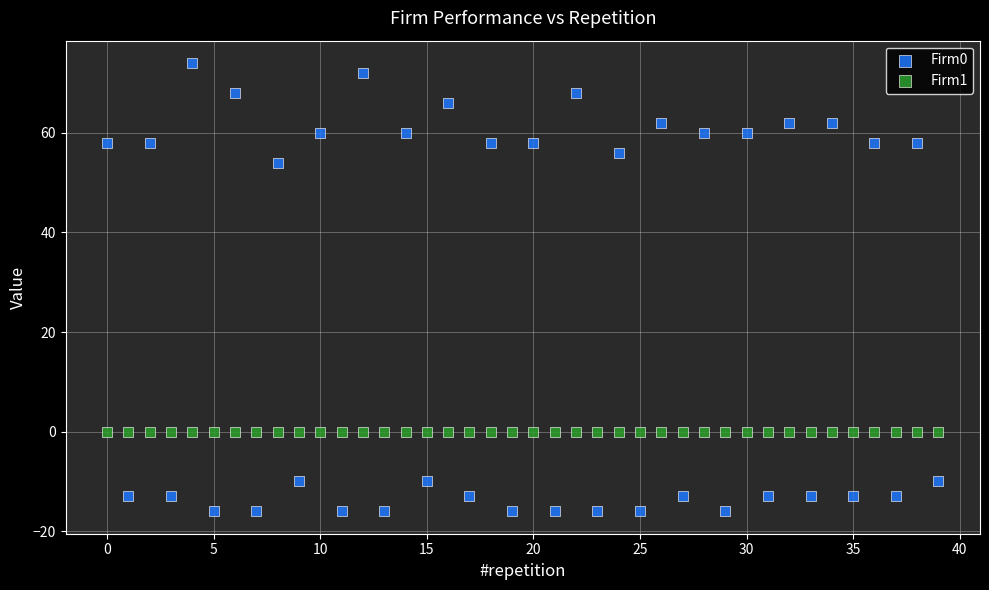

Which series reaches the maximum Y coordinate?

Firm0